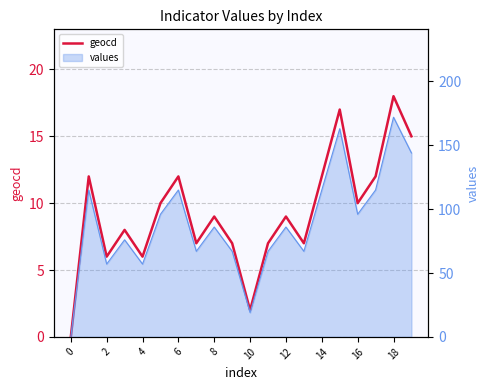

How many values are above zero?

19